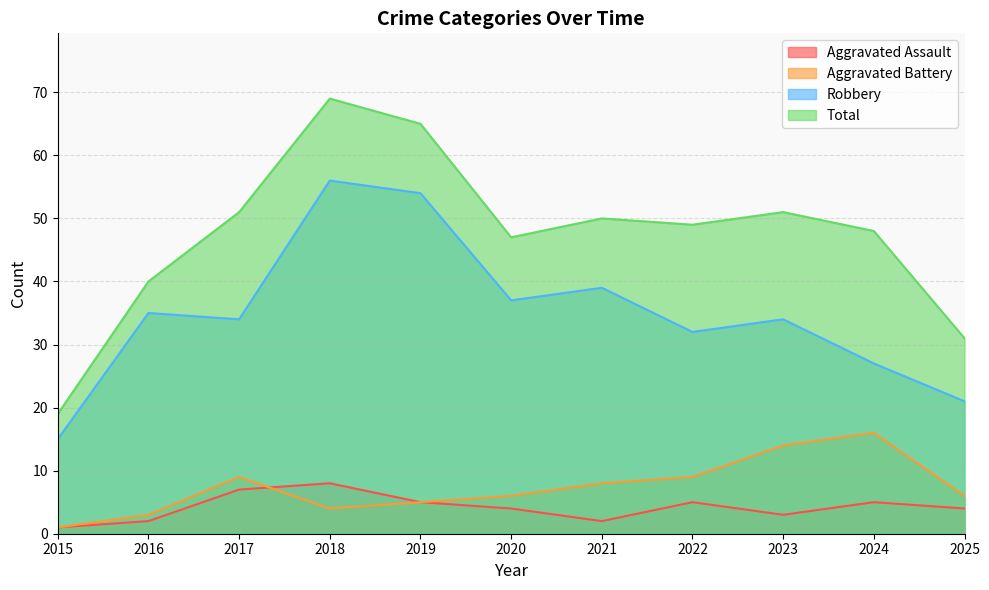

Which series has the largest total across all categories?

Total